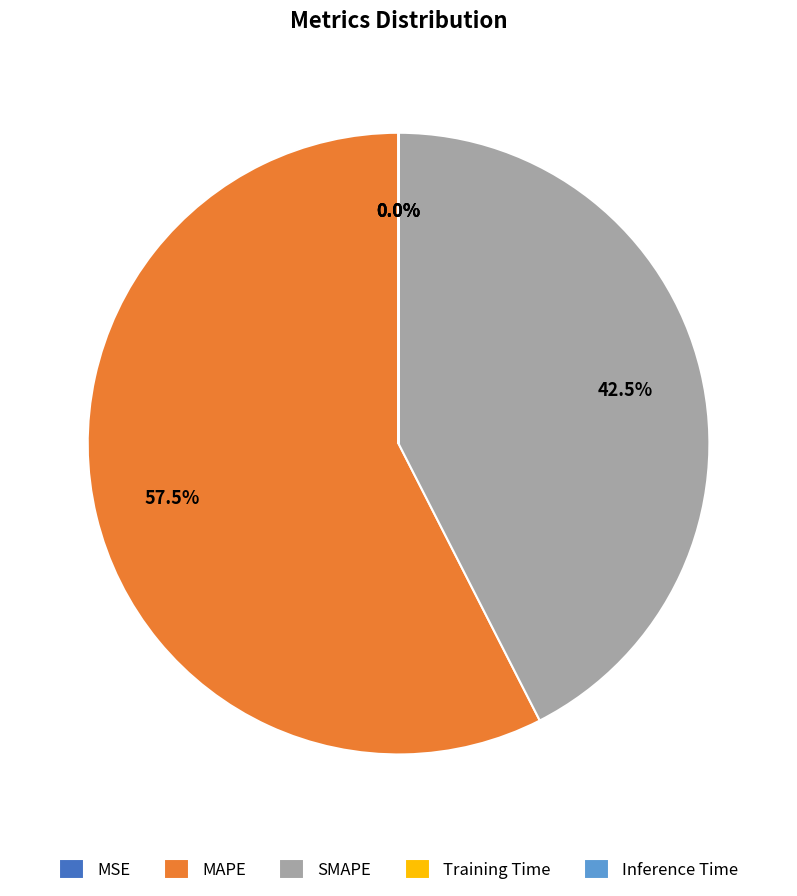

How much of the chart is everything except MAPE?

42.5%